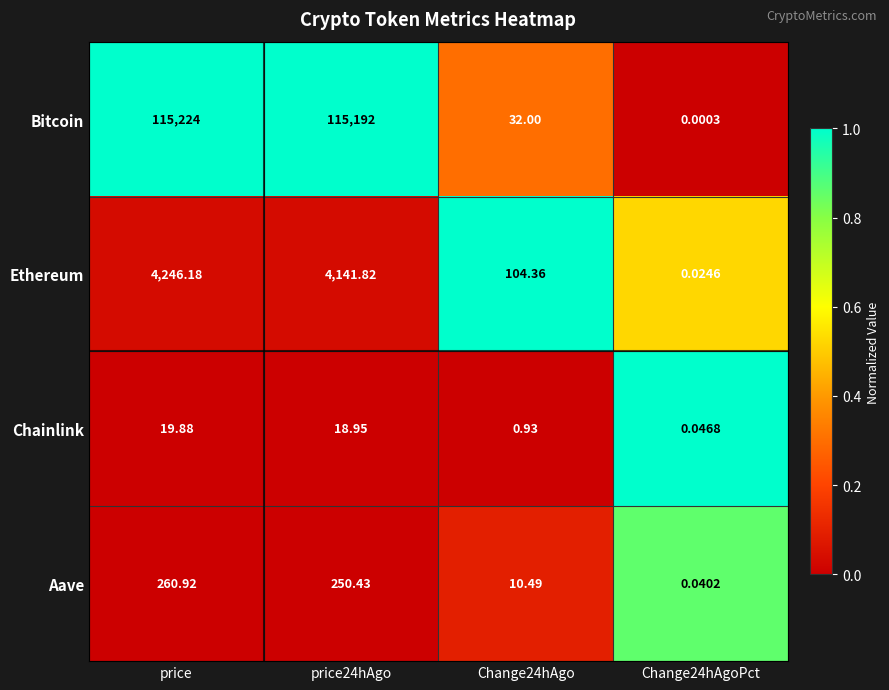

Where does the Bitcoin series first go above 115192?

price